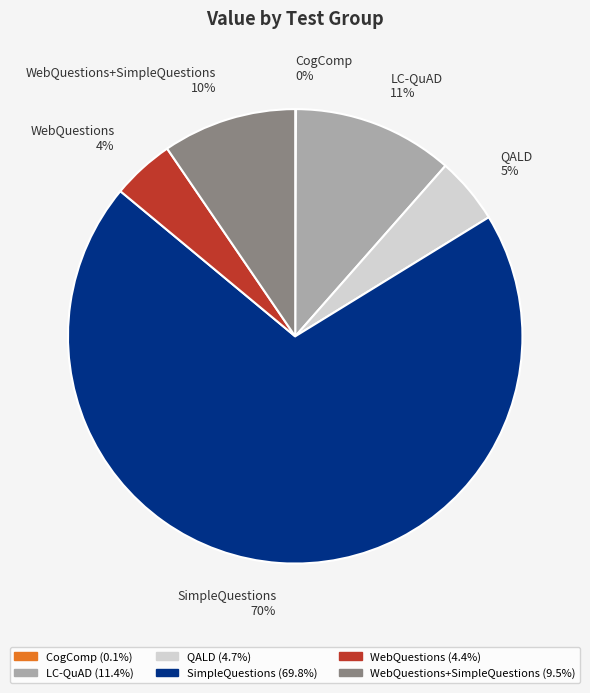

Is it true that QALD is 5% of the pie?

True